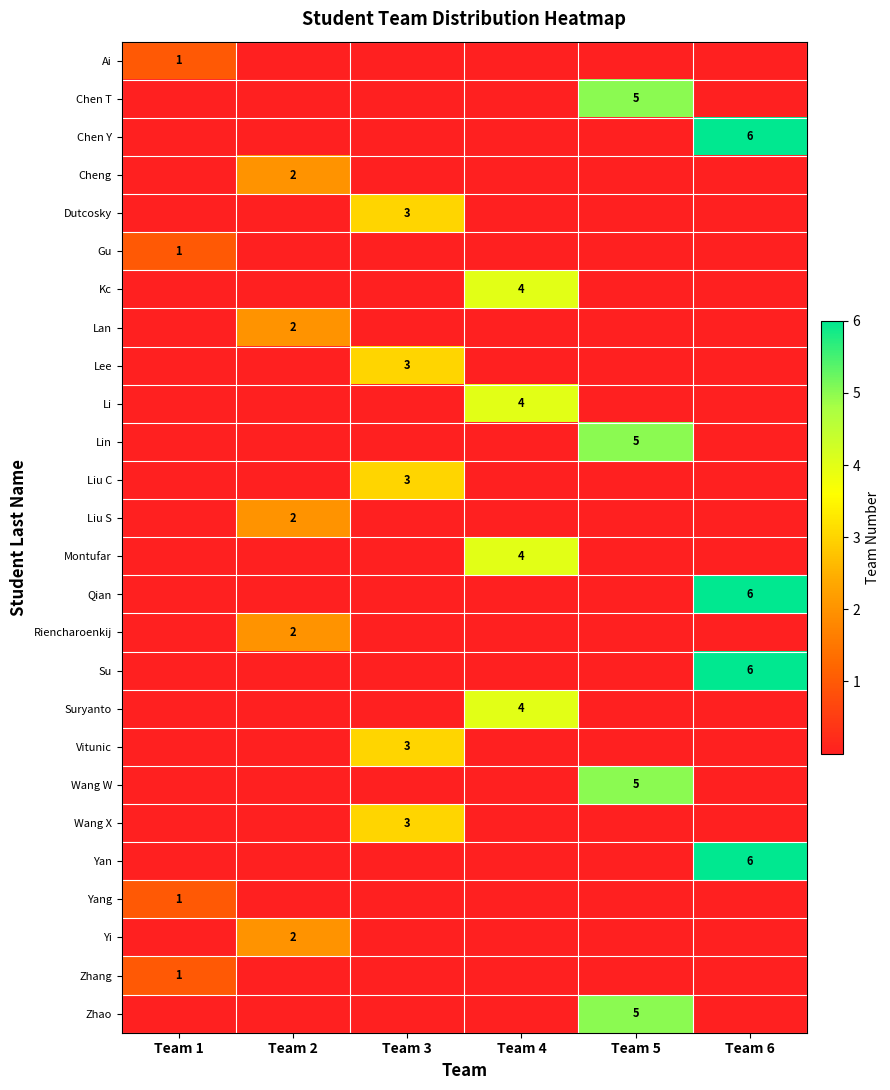

Between Team 5 and Team 4, which is larger?

Team 5